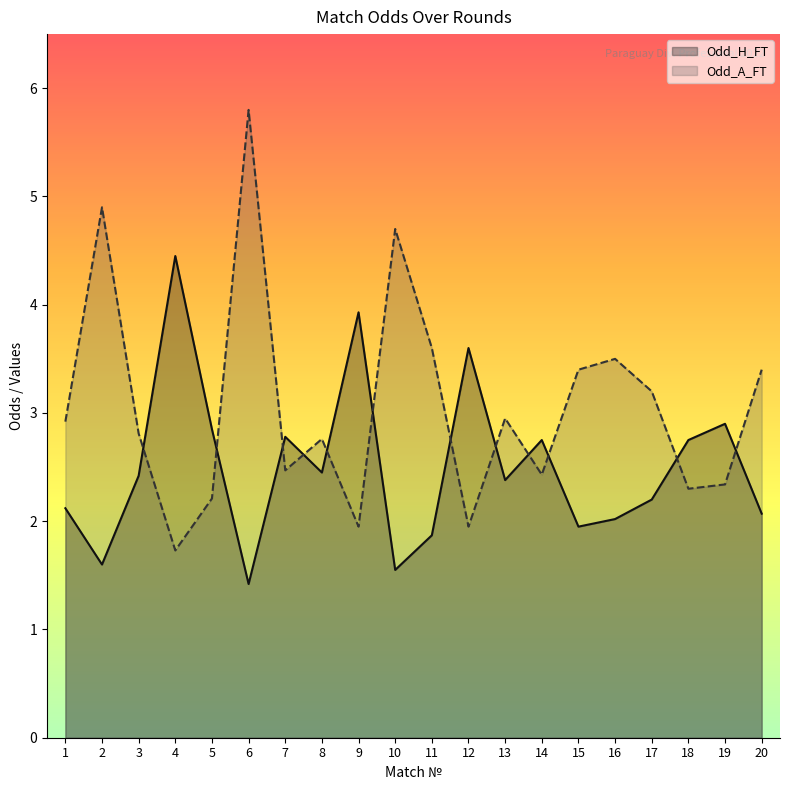

The value of Odd_H_FT at 17 is 2.2. True or false?

True